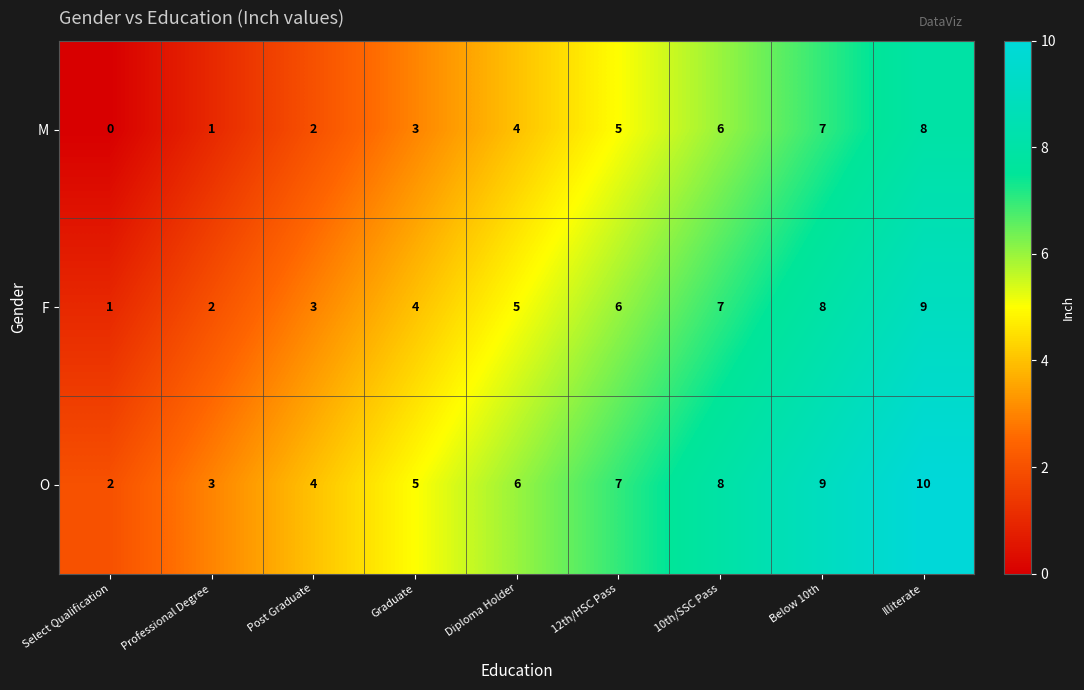

Count the number of data series in this chart.

3